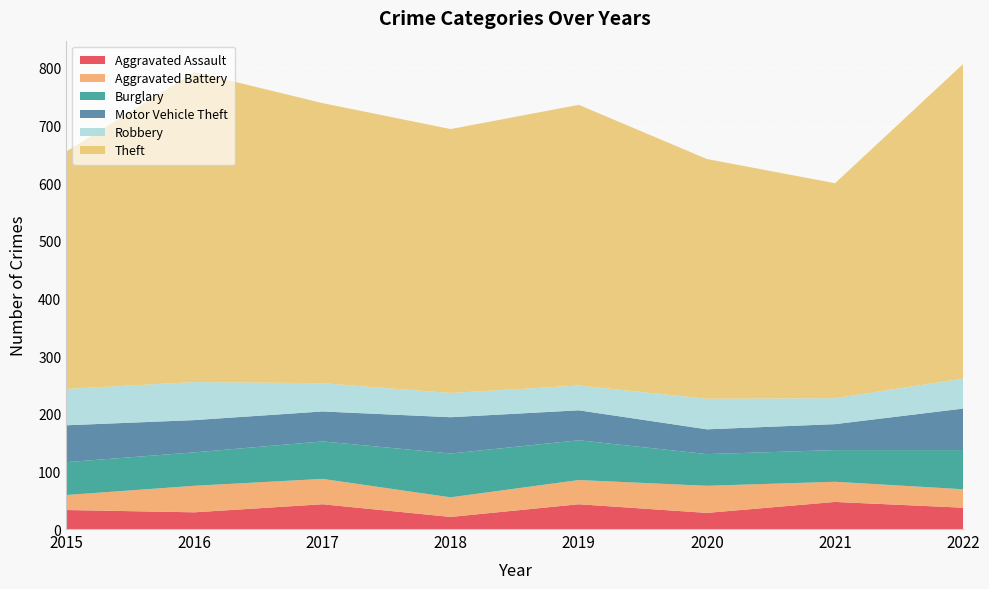

Reading left to right, extract all data points from this chart.

Aggravated Assault: 33	29	43	21	43	28	47	37
Aggravated Battery: 26	46	44	34	42	47	35	32
Burglary: 57	58	65	76	69	55	55	68
Motor Vehicle Theft: 64	56	52	63	52	43	45	72
Robbery: 63	66	49	42	43	53	45	52
Theft: 412	538	486	458	487	416	373	546